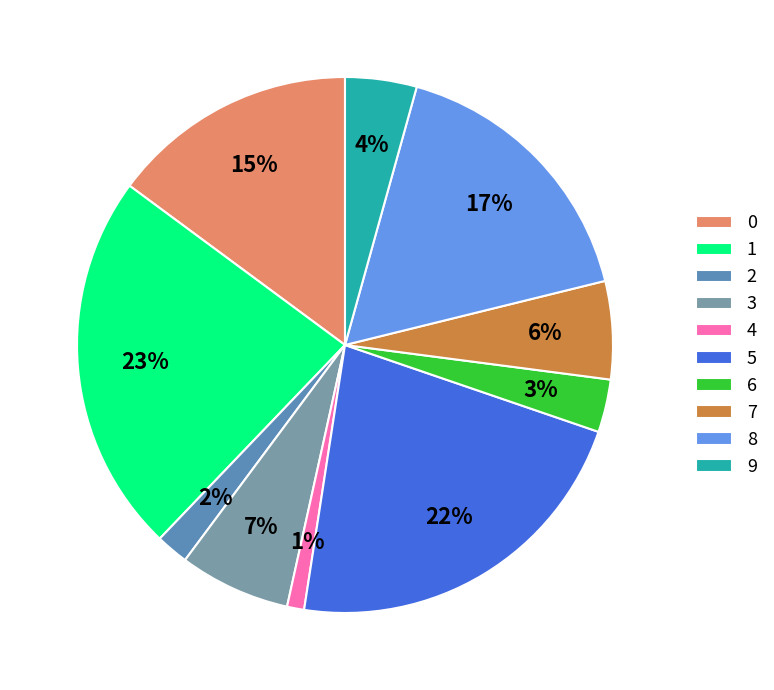

Rank the categories by value from lowest to highest.

4, 2, 6, 9, 7, 3, 0, 8, 5, 1